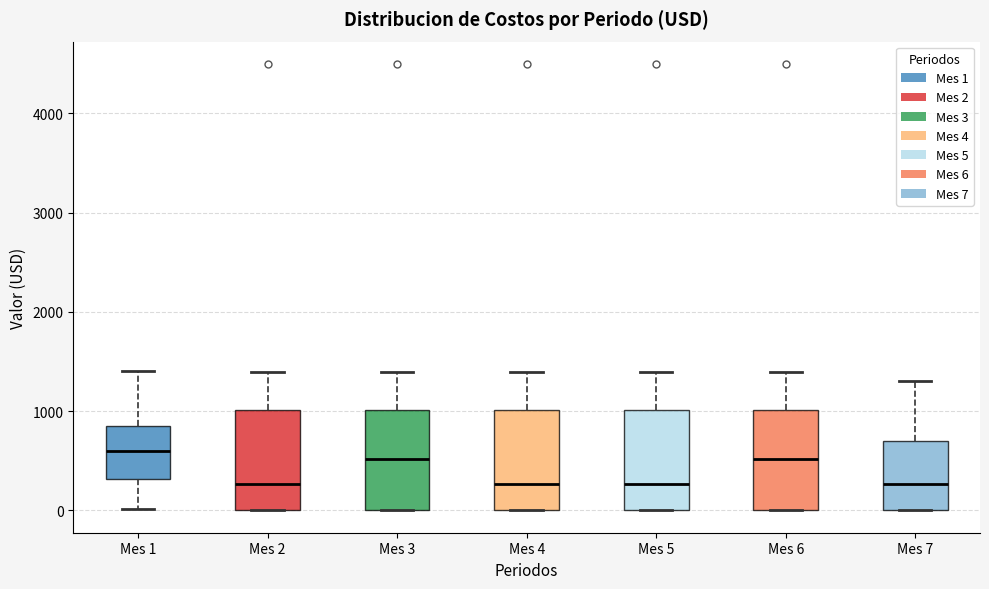

Where does the upper whisker of the box for Mes 1 end on the y-axis? The values are not printed on the chart, so give them approximately, as read against the axis.

1400